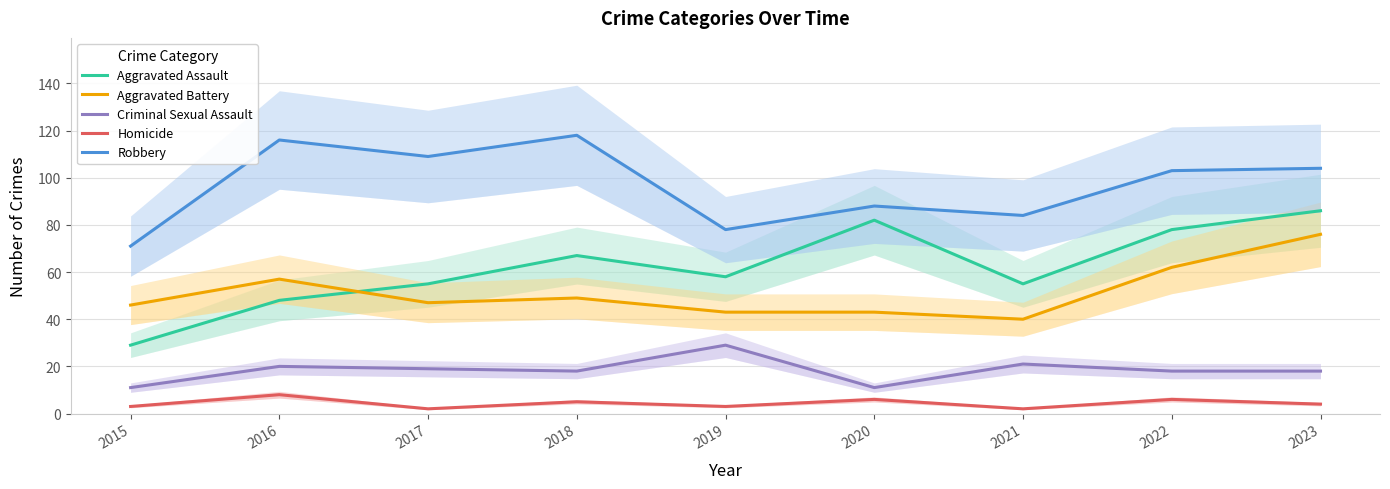

At how many categories does at least one series exceed 11?

9